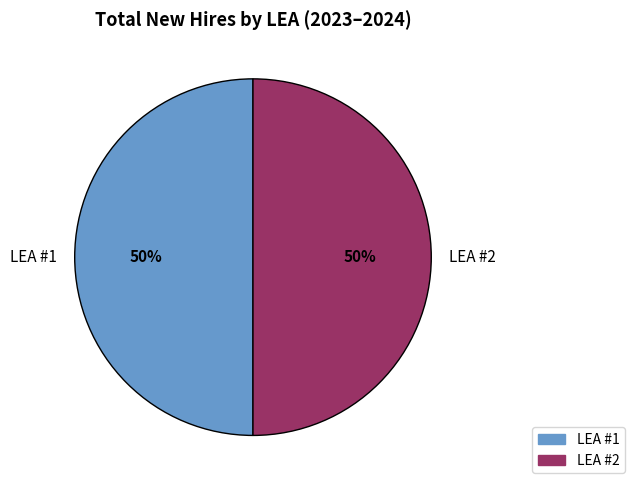

To the nearest percent, what is the average slice percentage?

50%